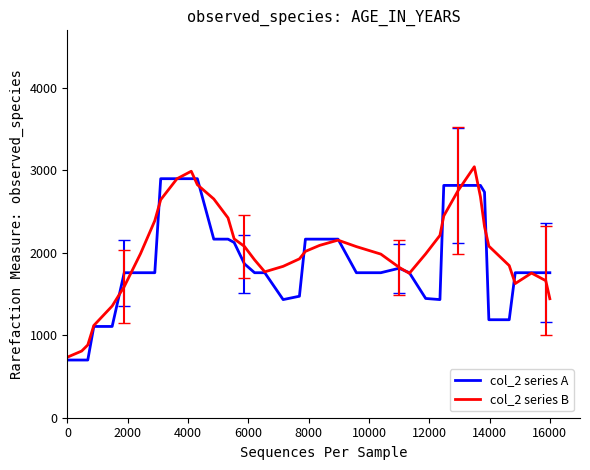

What is the greatest value displayed?

3045.0